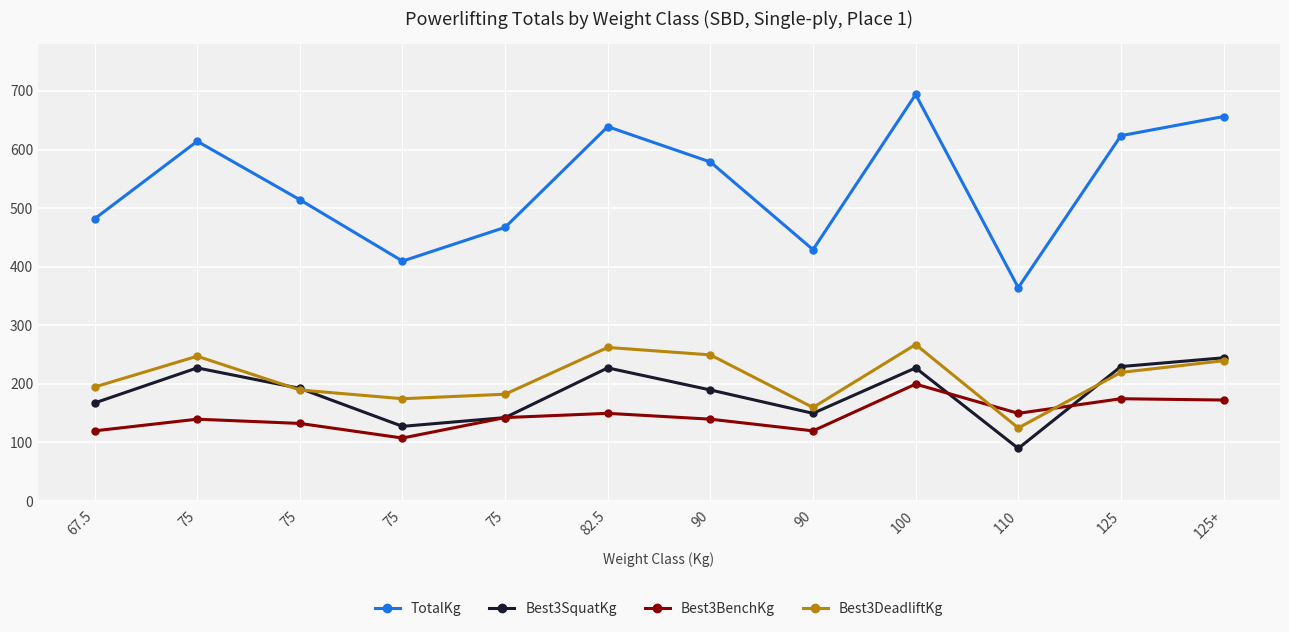

How many data points in Best3SquatKg are above 192?

6